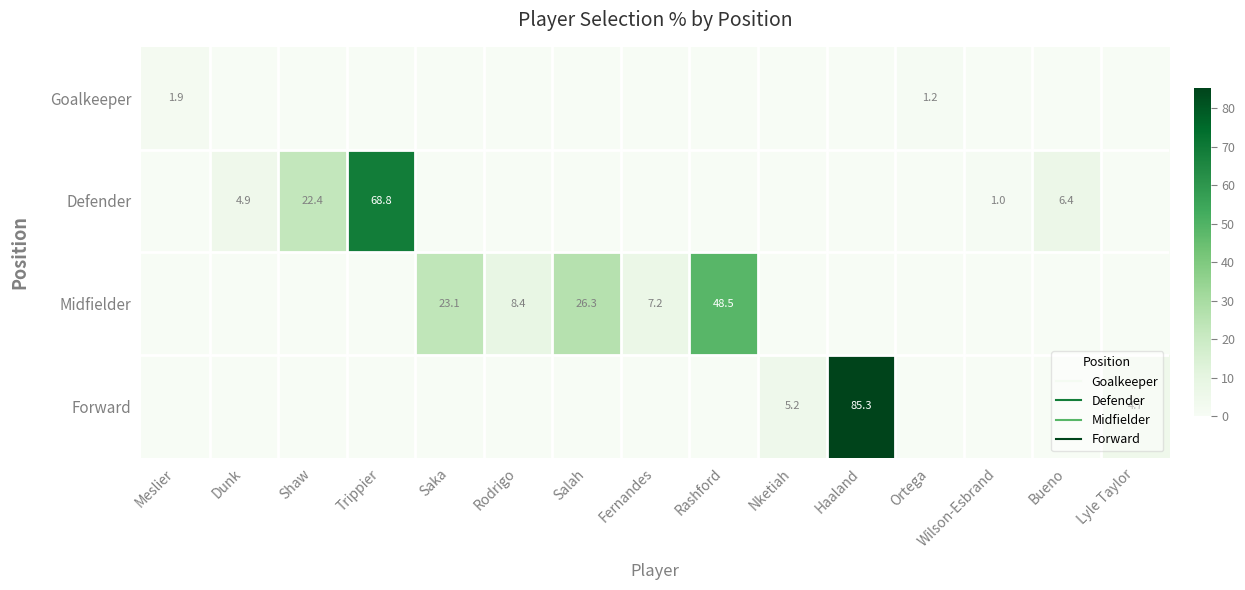

True or false: Defender has a value of 22.4 at Shaw.

True